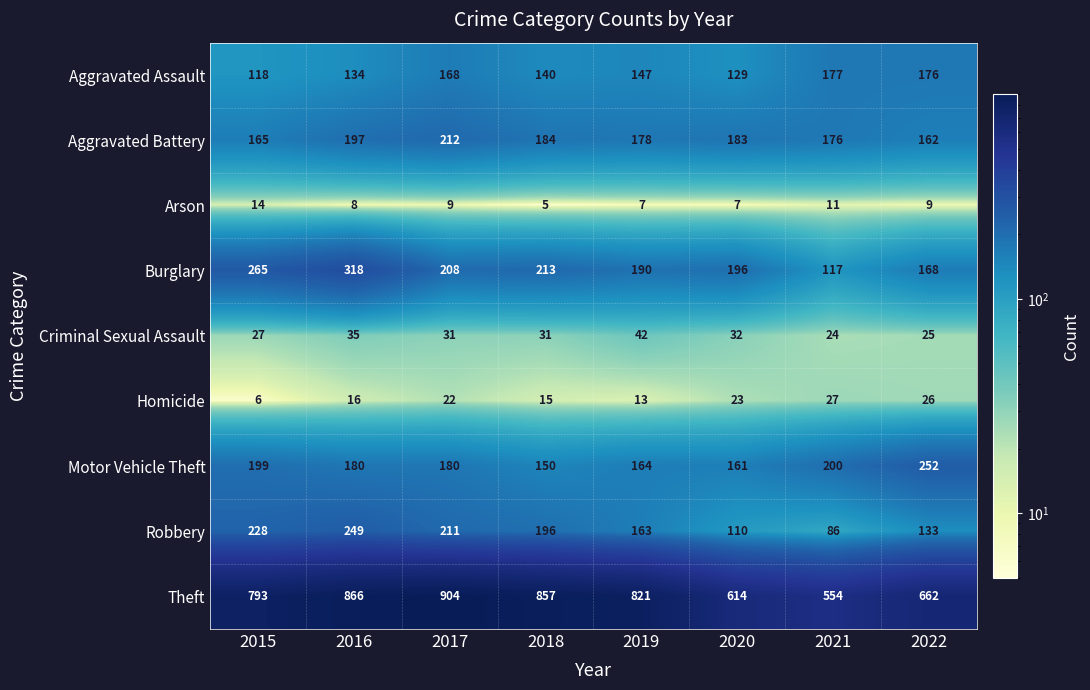

What is the maximum value shown in the chart?

904